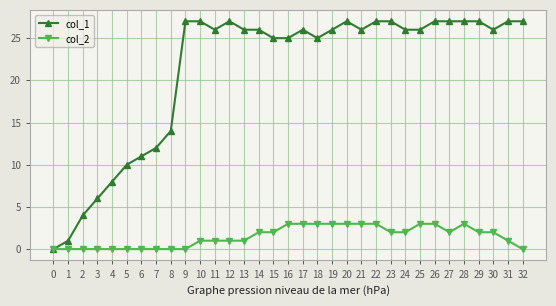

Rank the series by their average value, from lowest to highest.

col_2, col_1